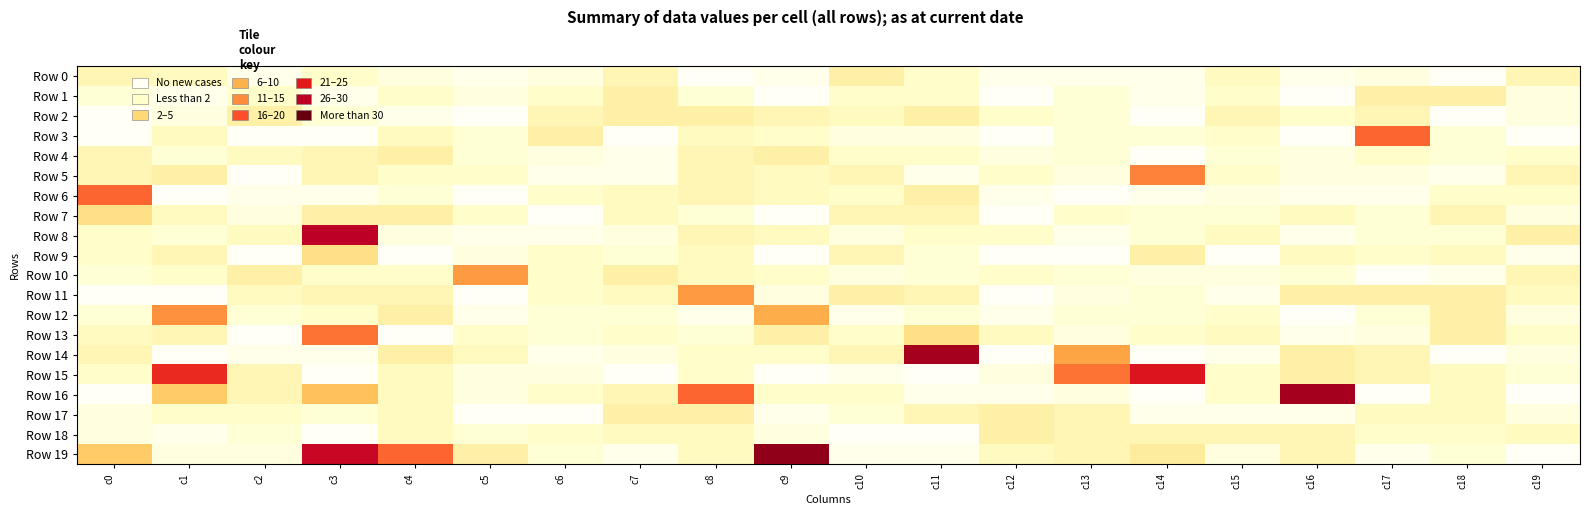

What is the total value across all series at c19?

63